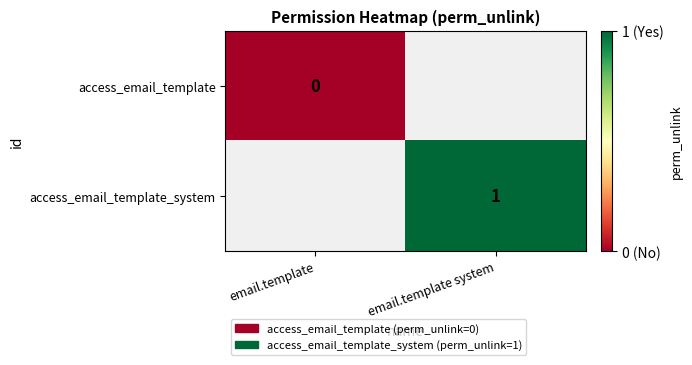

List the series in order of their peak value, lowest first.

access_email_template, access_email_template_system